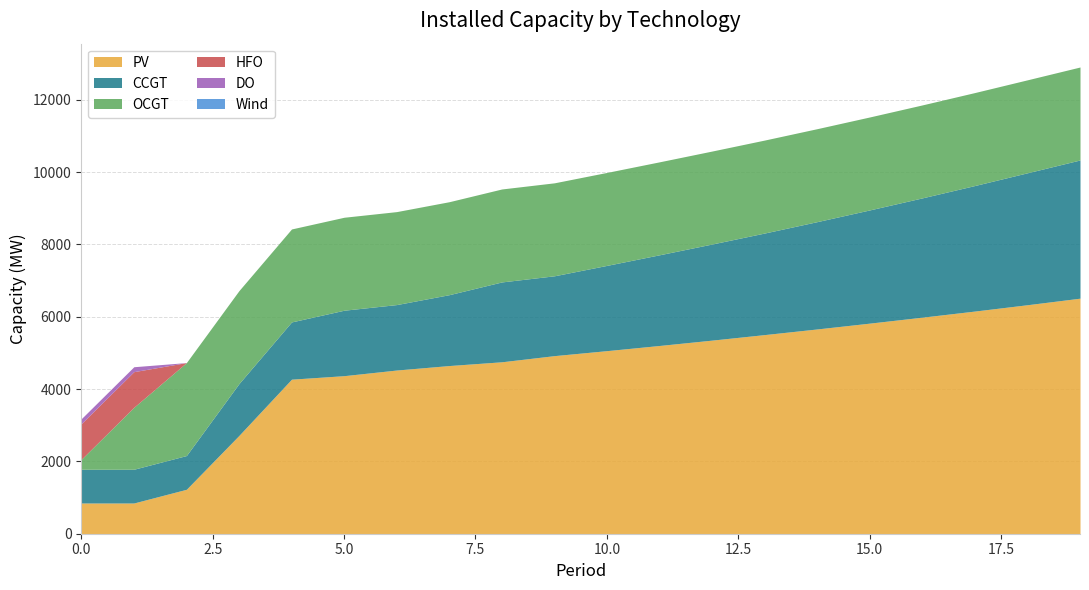

True or false: OCGT has more than 0 interior local peaks.

False